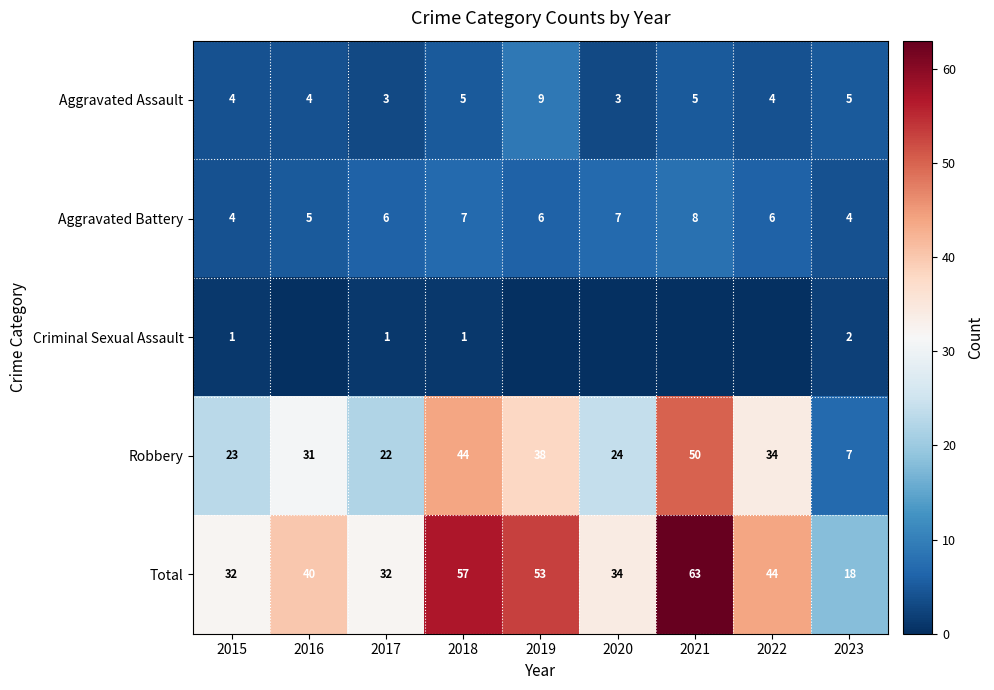

True or false: Aggravated Assault has a value of 4 at 2020.

False